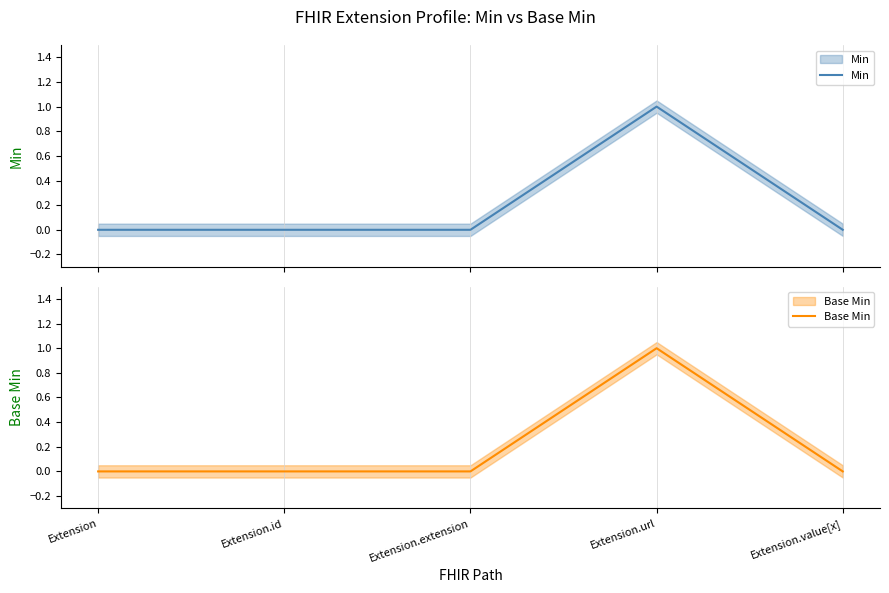

At which label does Min reach its minimum?

Extension